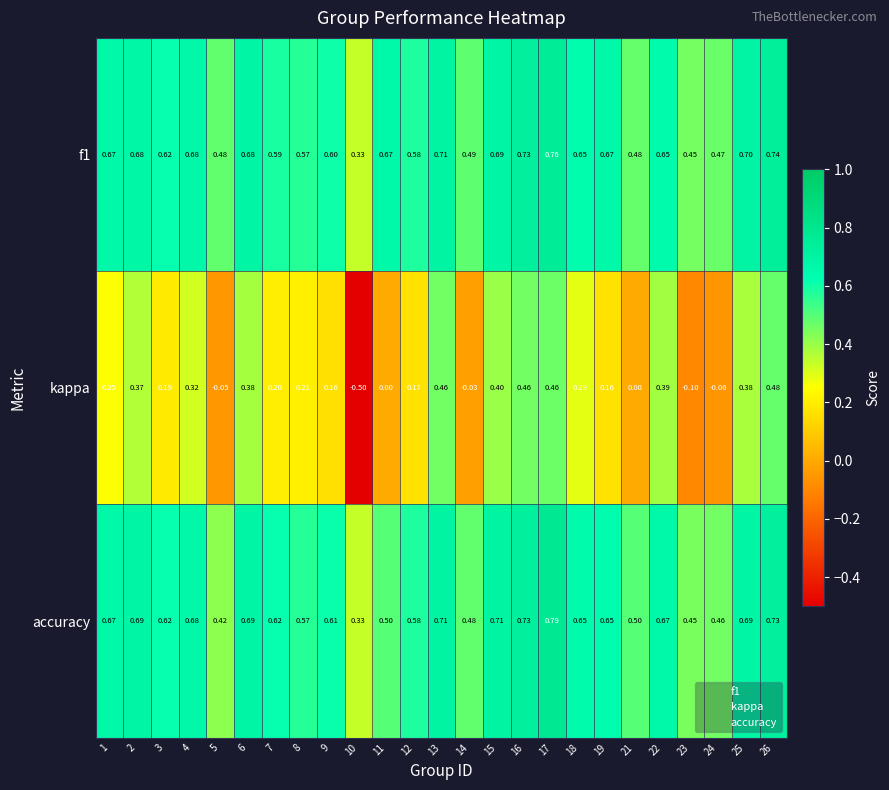

Which series has the widest spread of values?

kappa